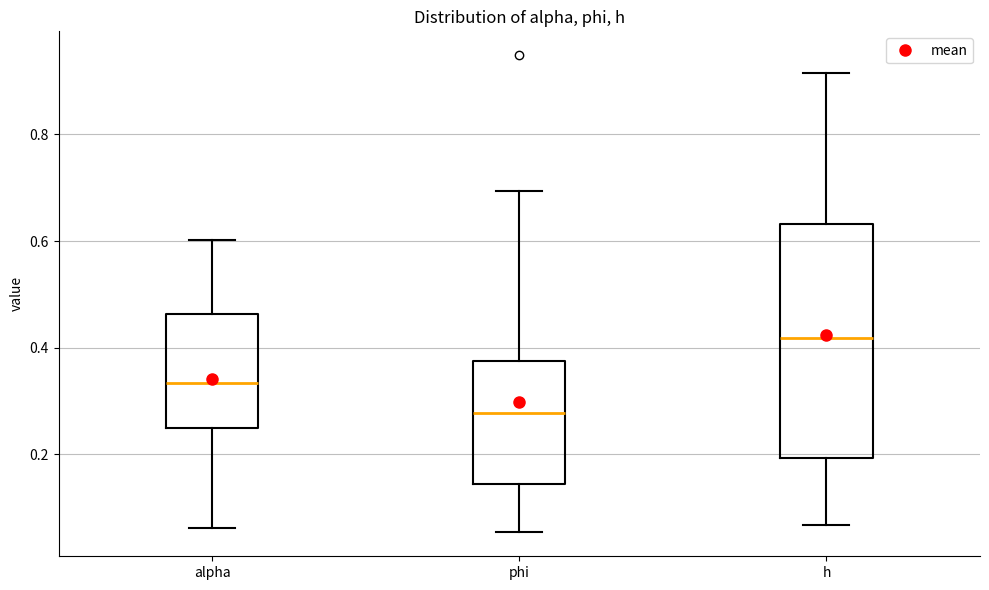

Comparing the boxes themselves (not the whiskers), which one is the tallest?

h